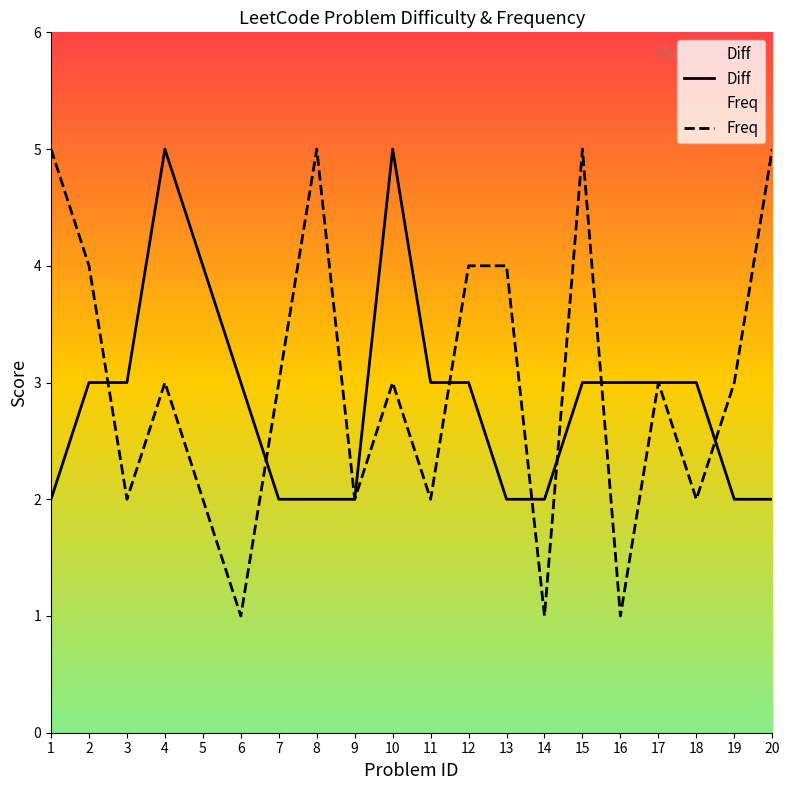

Reading left to right, extract all data points from this chart.

Diff: 2	3	3	5	4	3	2	2	2	5	3	3	2	2	3	3	3	3	2	2
Freq: 5	4	2	3	2	1	3	5	2	3	2	4	4	1	5	1	3	2	3	5